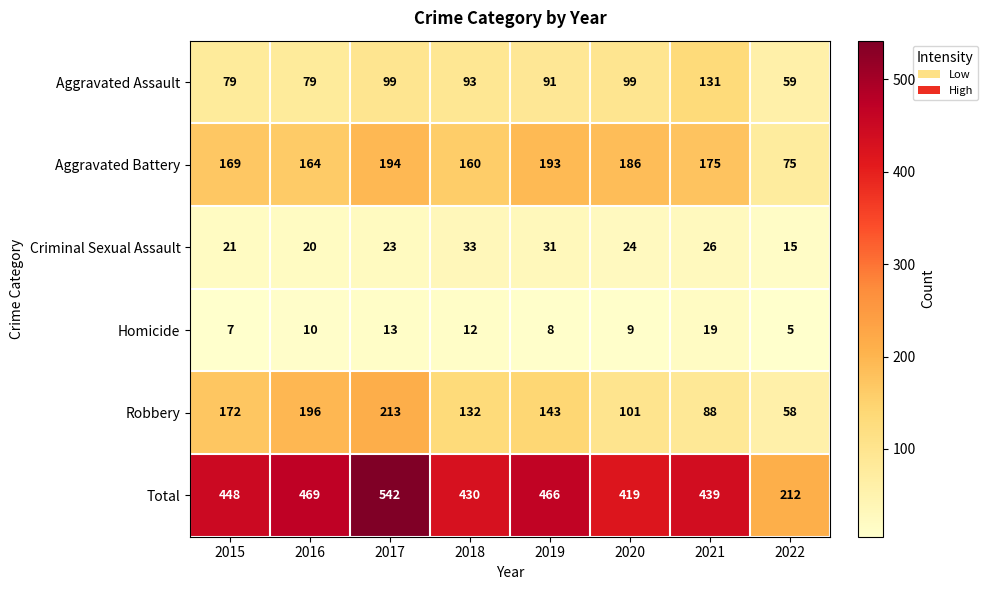

What is the sum of all Homicide values?

83